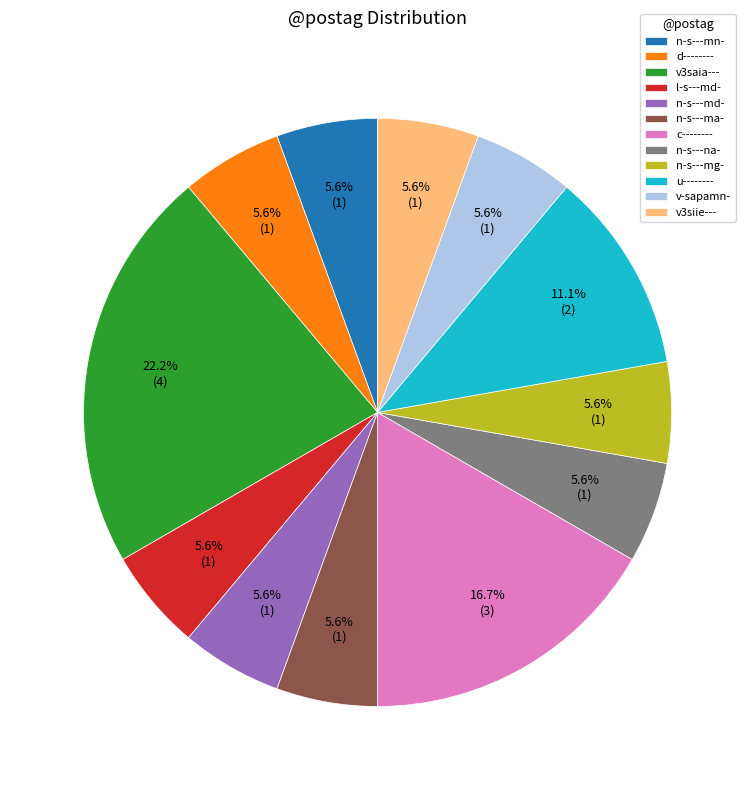

What percentage is the d-------- slice, to the nearest percent?

6%